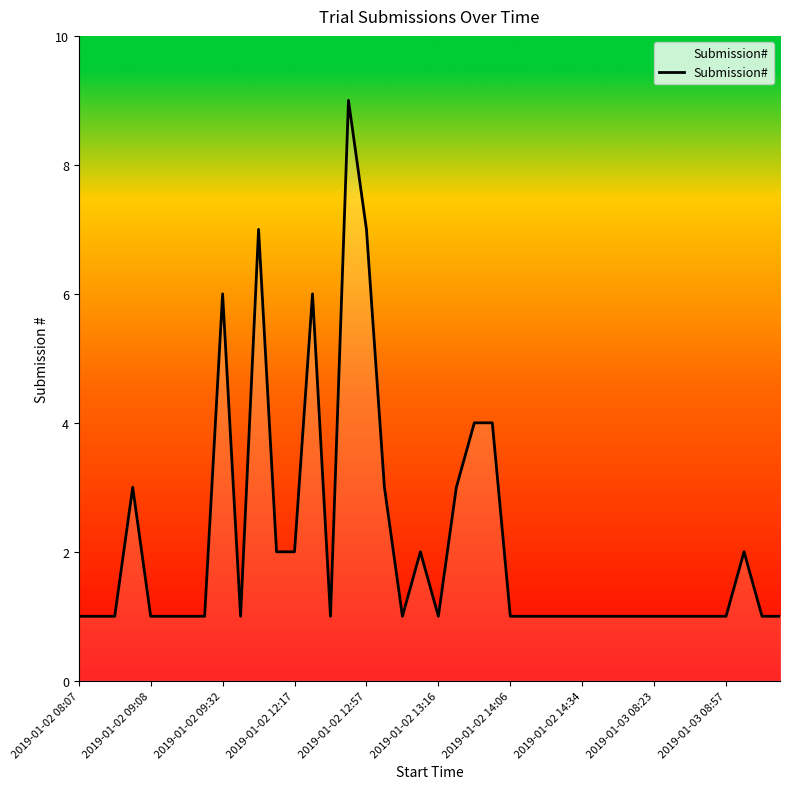

What is the greatest value displayed?

9